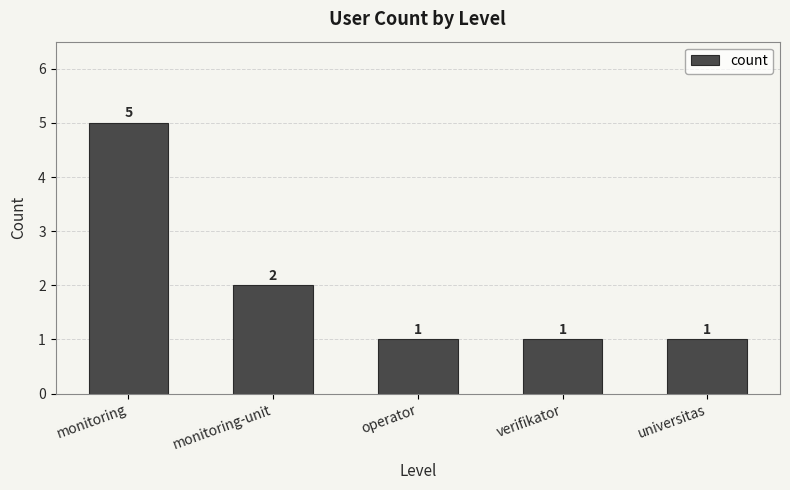

What is the label of the 4th bar from the right?

monitoring-unit